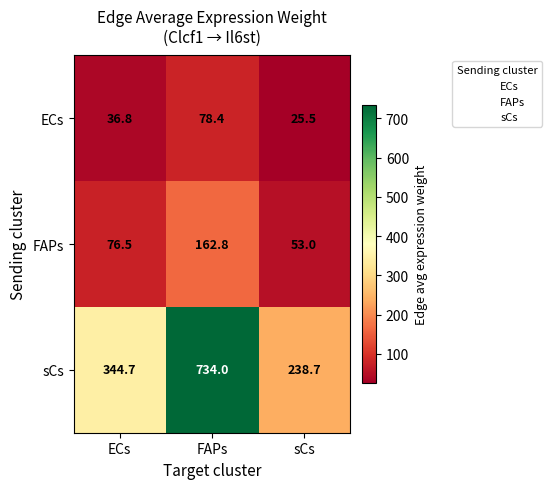

True or false: FAPs has a value of 76.5 at ECs.

True